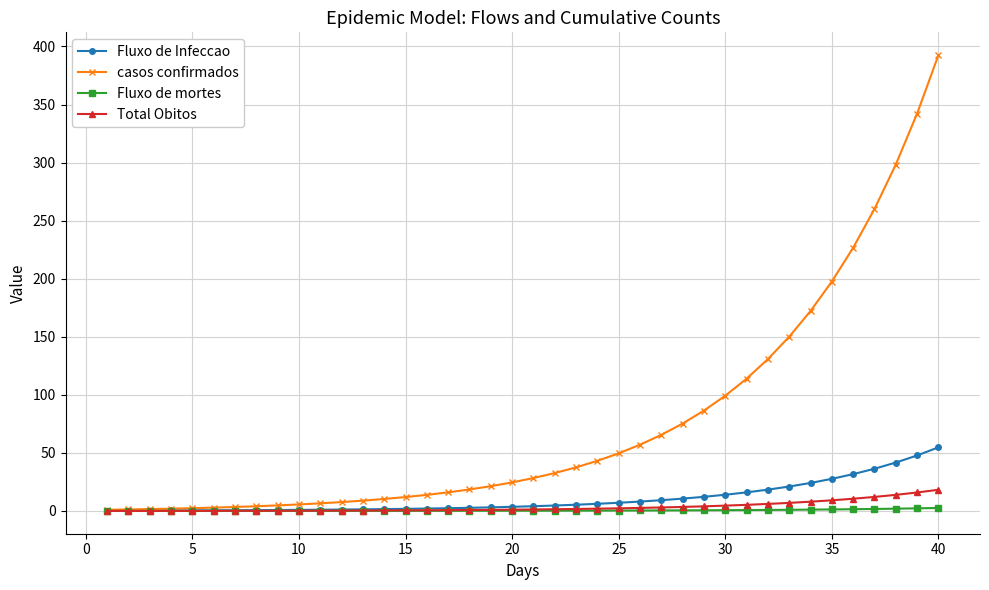

Which series has the largest range (max minus min)?

casos confirmados